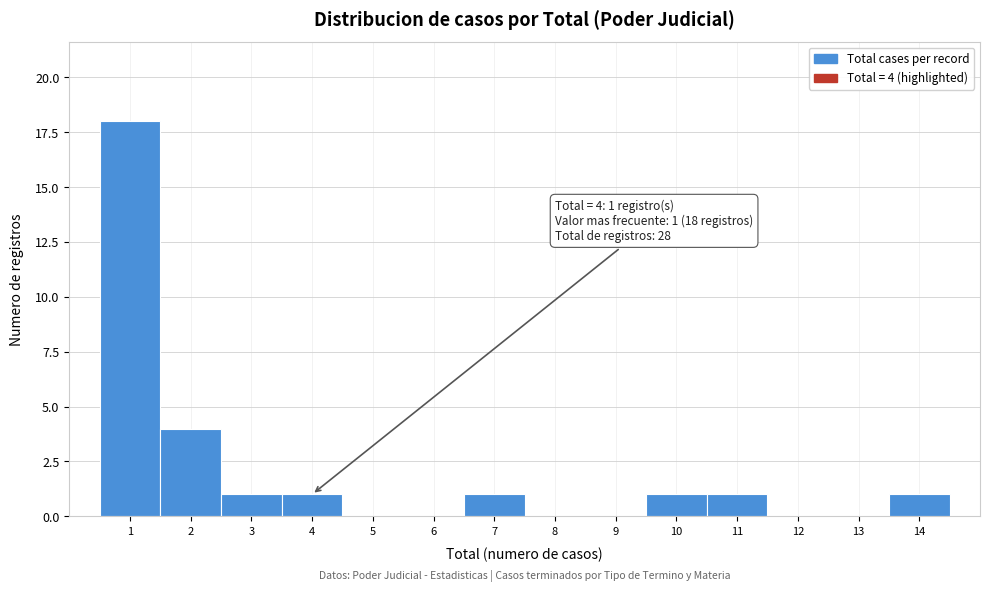

Which range on the x-axis has the tallest bar?

0.5 to 1.5